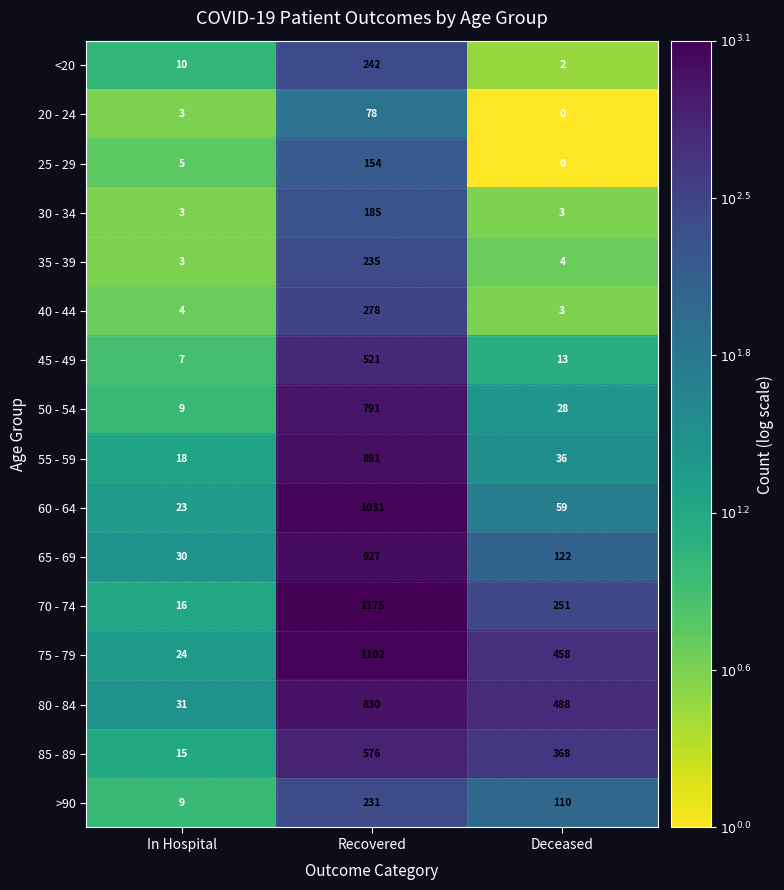

What is the maximum value for 20 - 24?

78